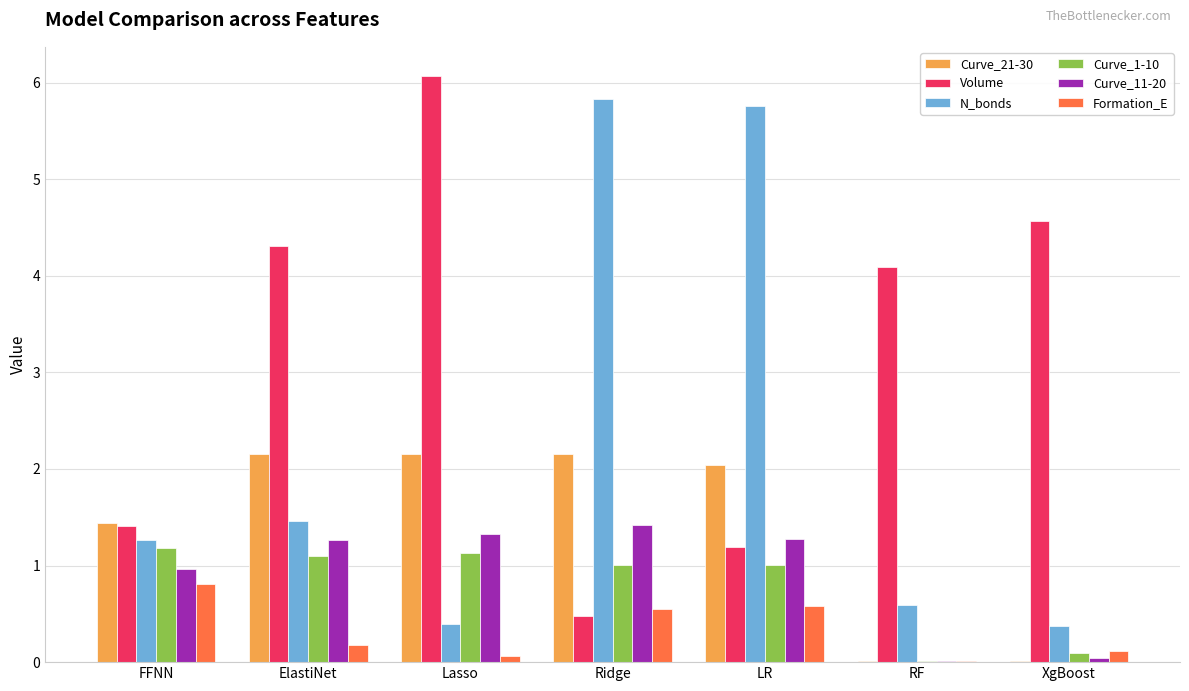

How many series are shown in this chart?

6